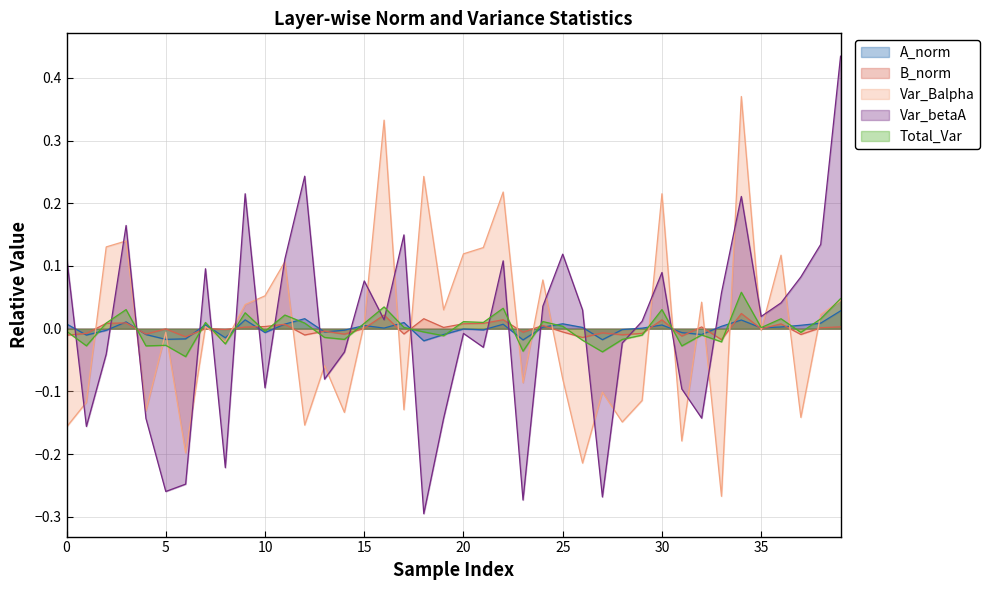

How many values in Var_Balpha are above zero?

20